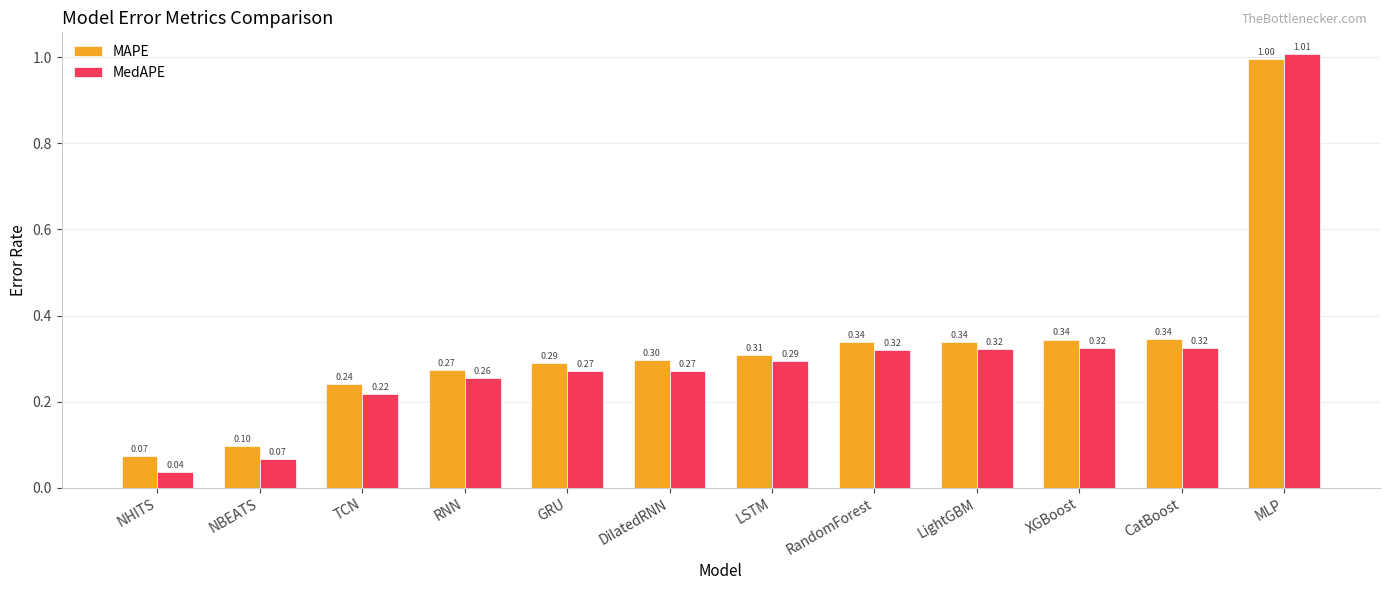

Does the chart contain stacked bars?

No